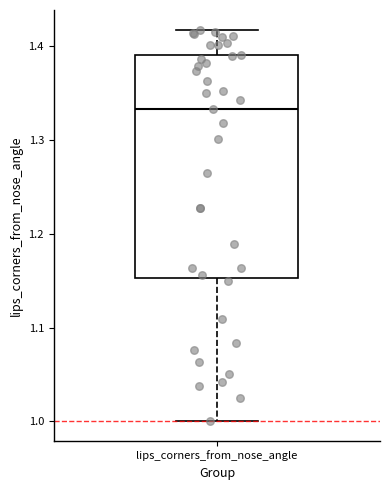

Where is the lower edge of the box for lips_corners_from_nose_angle on the y-axis? The values are not printed on the chart, so give them approximately, as read against the axis.

1.15